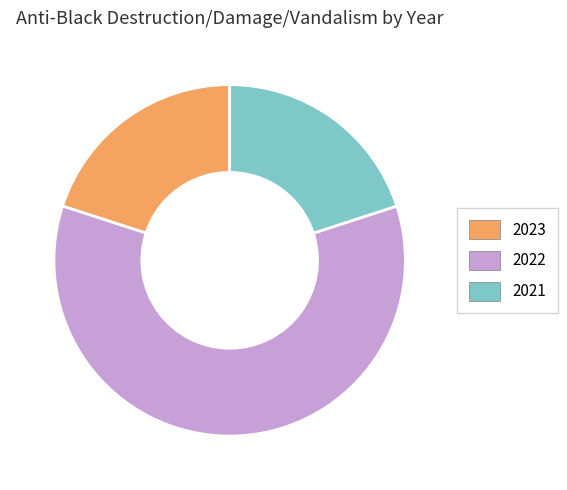

How many slices are in this pie chart?

3